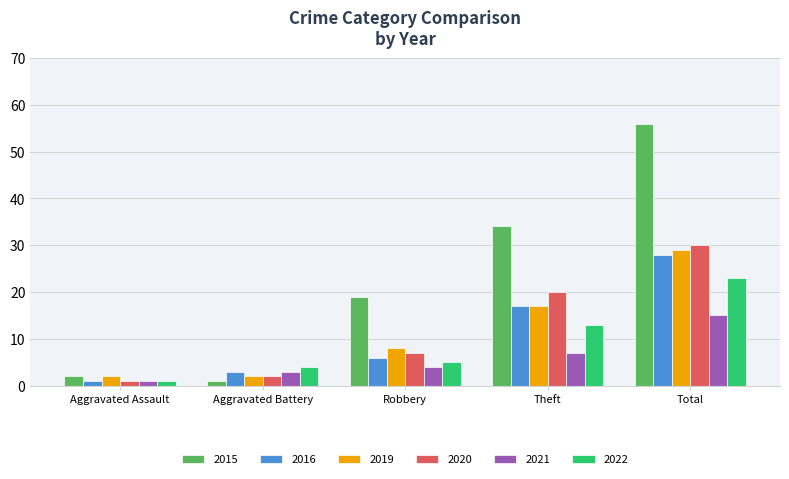

What is the total value across all series at Theft?

108